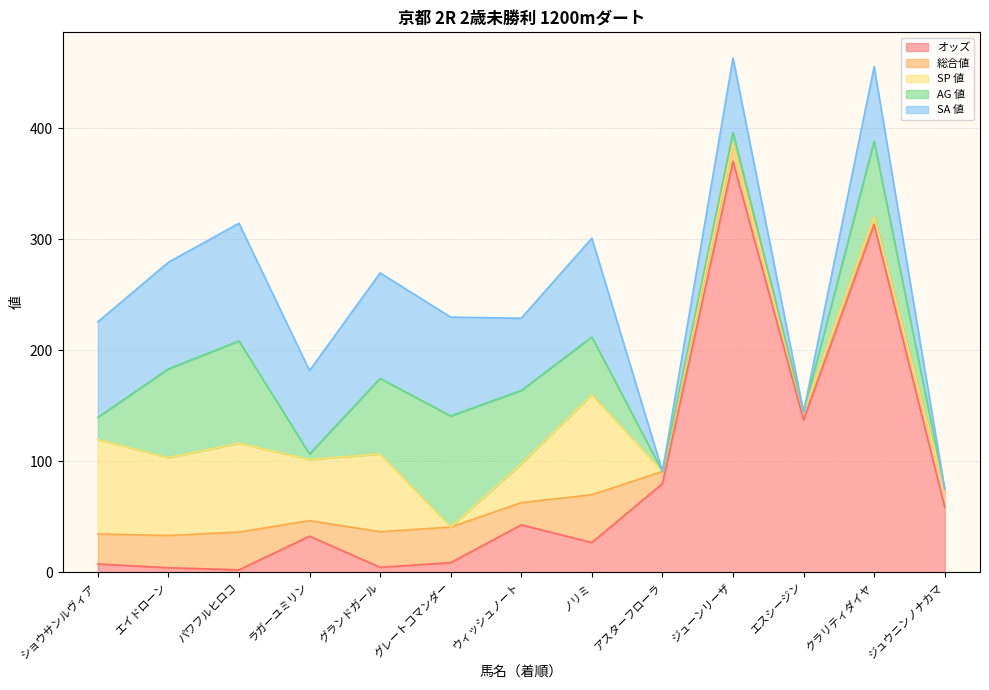

What is the difference between the second highest and second lowest values in the 総合値 series?

27.0